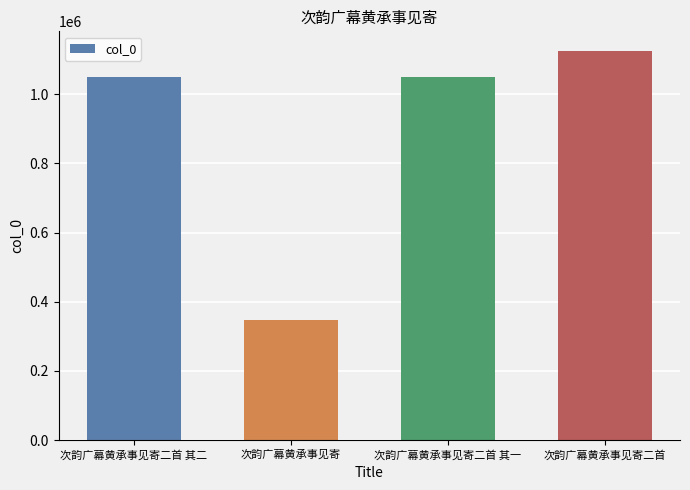

What position from the right is 次韵广幕黄承事见寄?

3